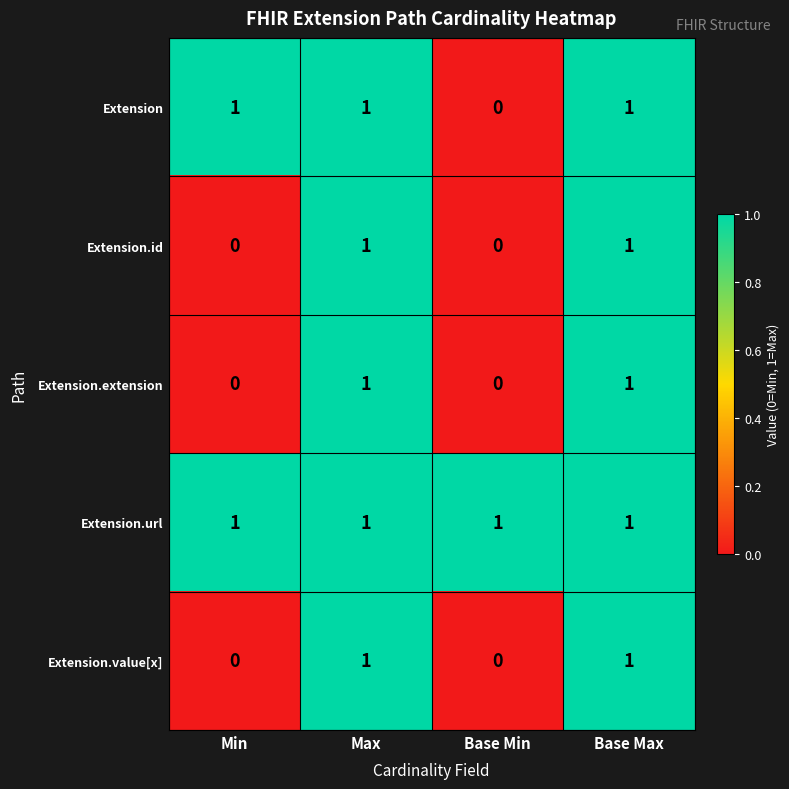

Which series has the largest total across all categories?

Extension.url